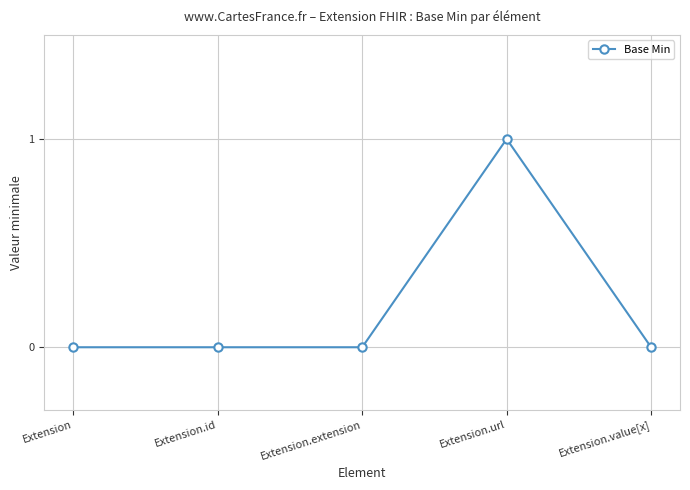

What is the difference between the maximum and second lowest values?

1